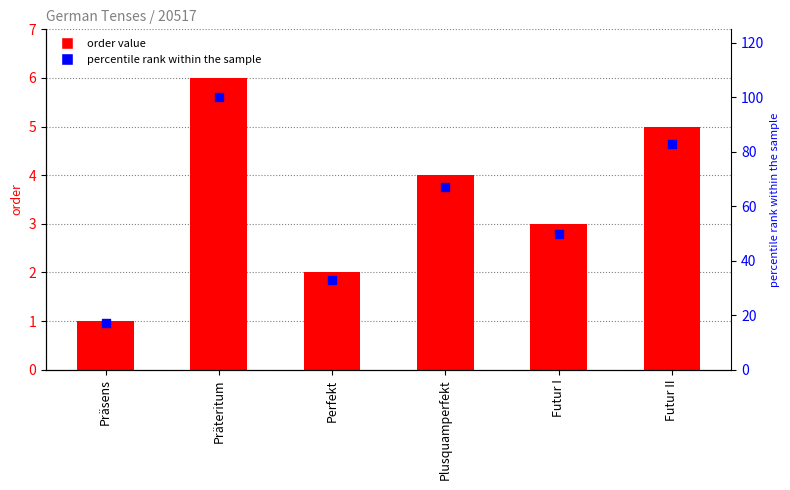

Which series reaches the maximum Y coordinate?

percentile rank within the sample